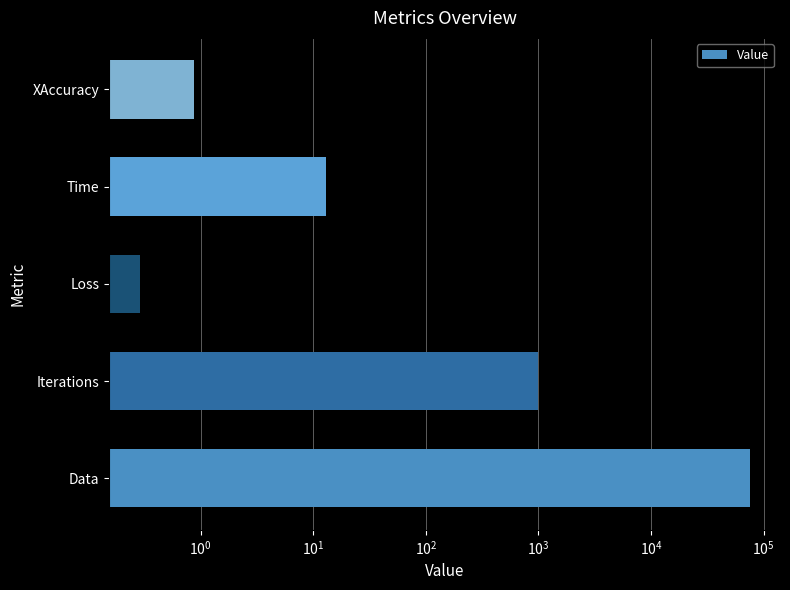

How many data points does each series have?

5